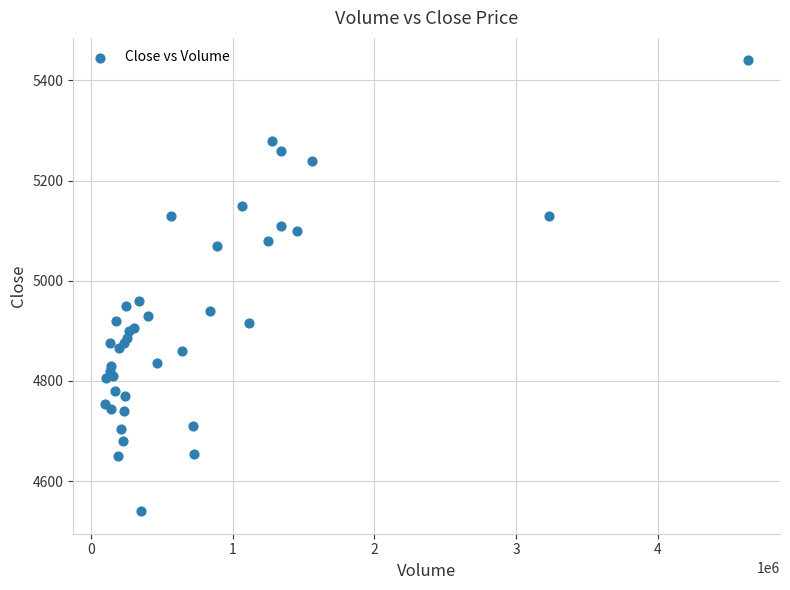

What Y value in the scatter plot is closest to 4990?

4960